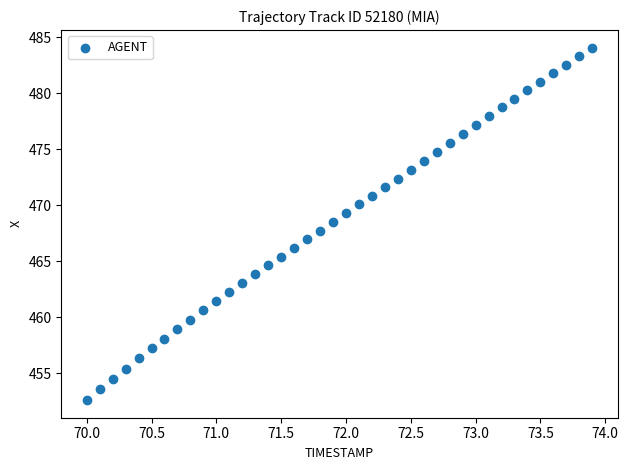

What is the range of Y values (max minus min)?

31.5